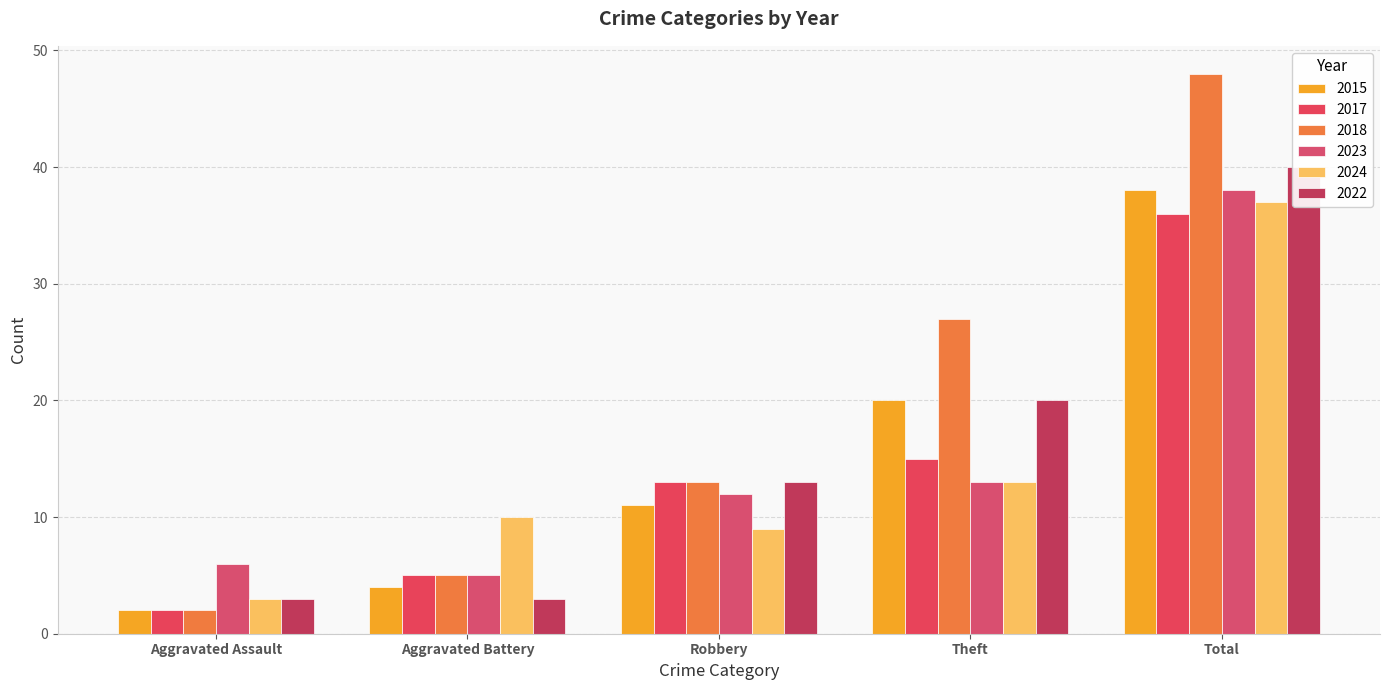

What is the difference between the maximum and second lowest values in the 2018 series?

43